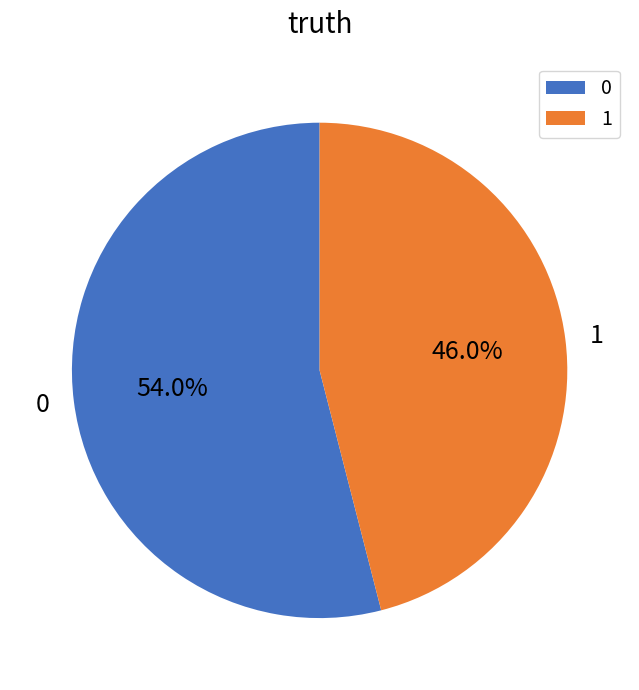

To the nearest percent, what is the average slice percentage?

50%